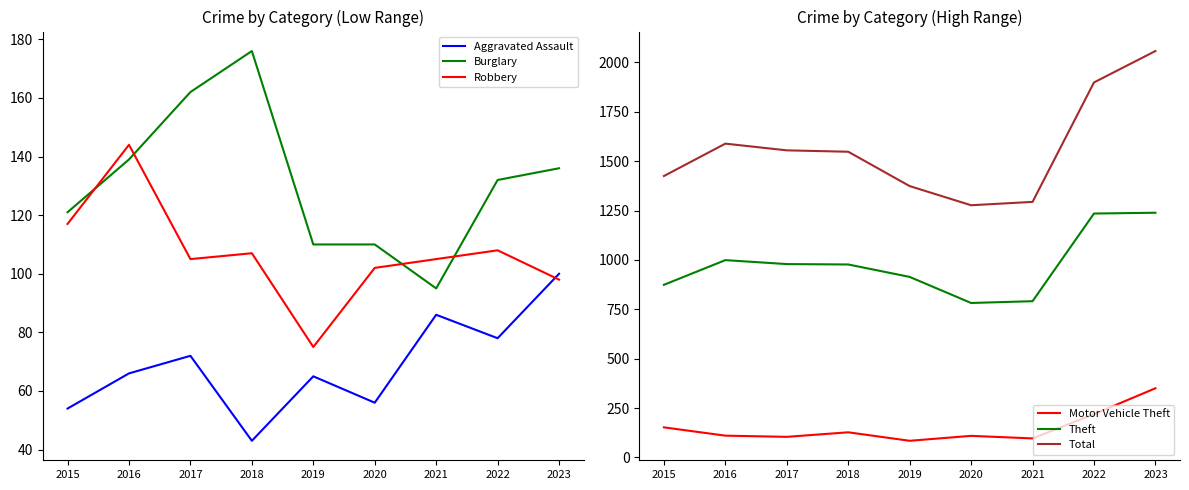

What is the sum of the Burglary values at 2017 and 2019?

272